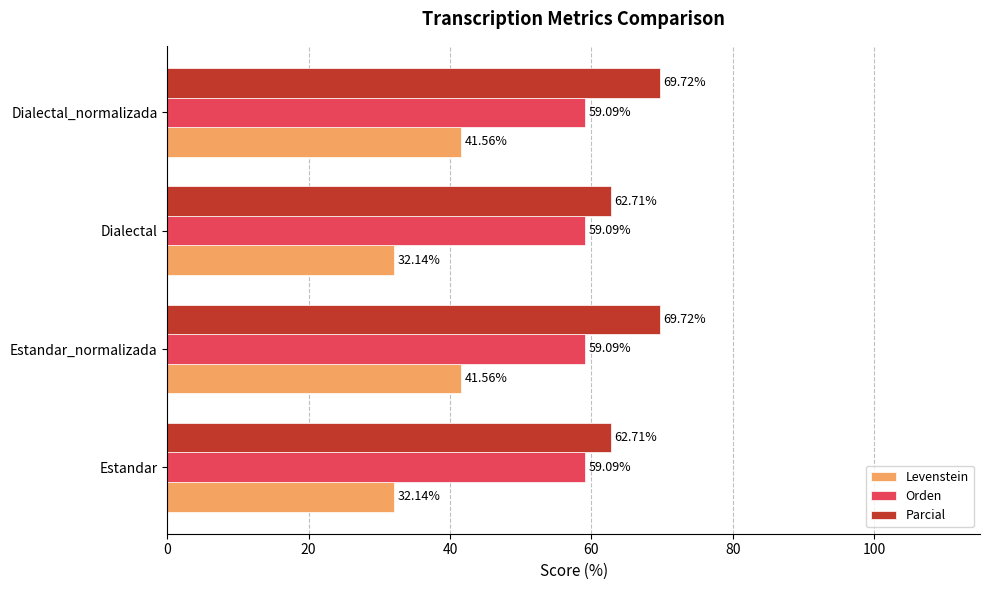

What is the spread (max minus min) of values at Dialectal_normalizada?

28.2